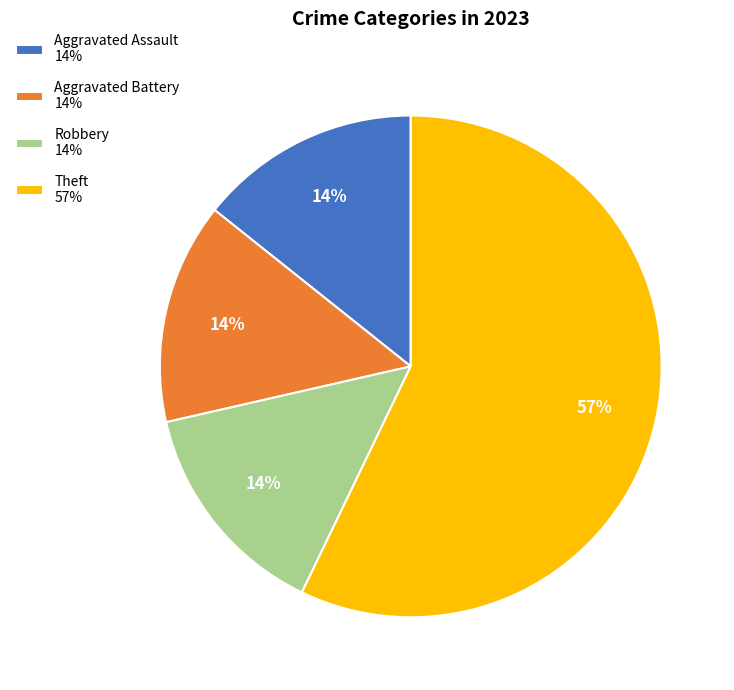

What percentage is the Aggravated Assault slice, to the nearest percent?

14%